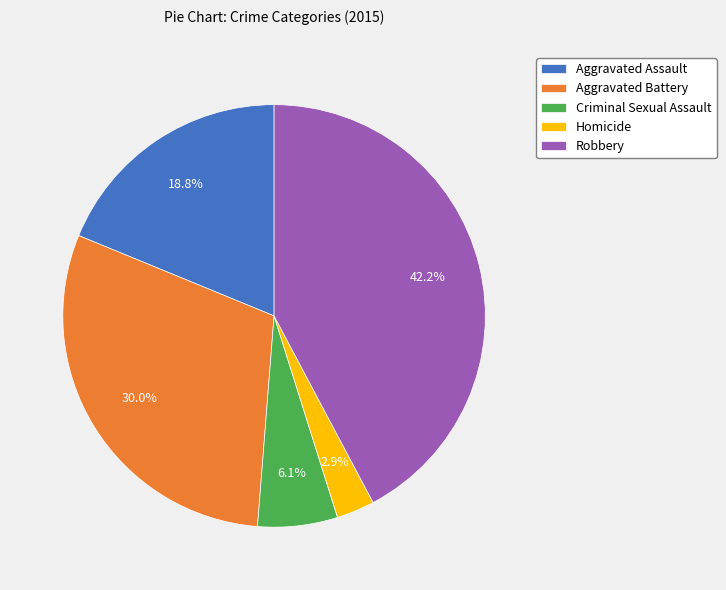

How many slices are in this pie chart?

5